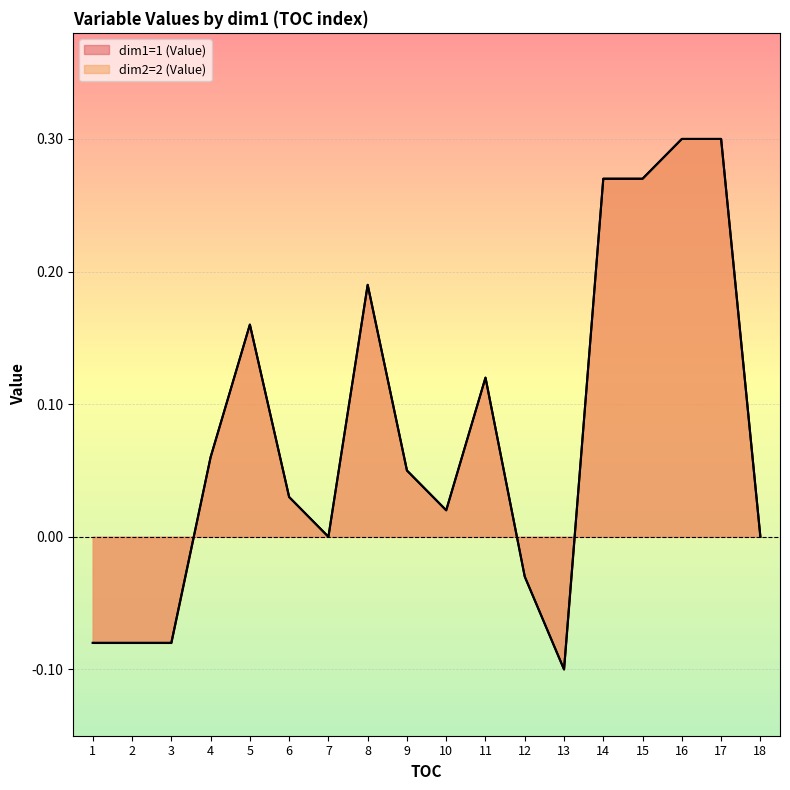

What is the difference between the dim1=1 (Value) values at 13 and 17?

0.4